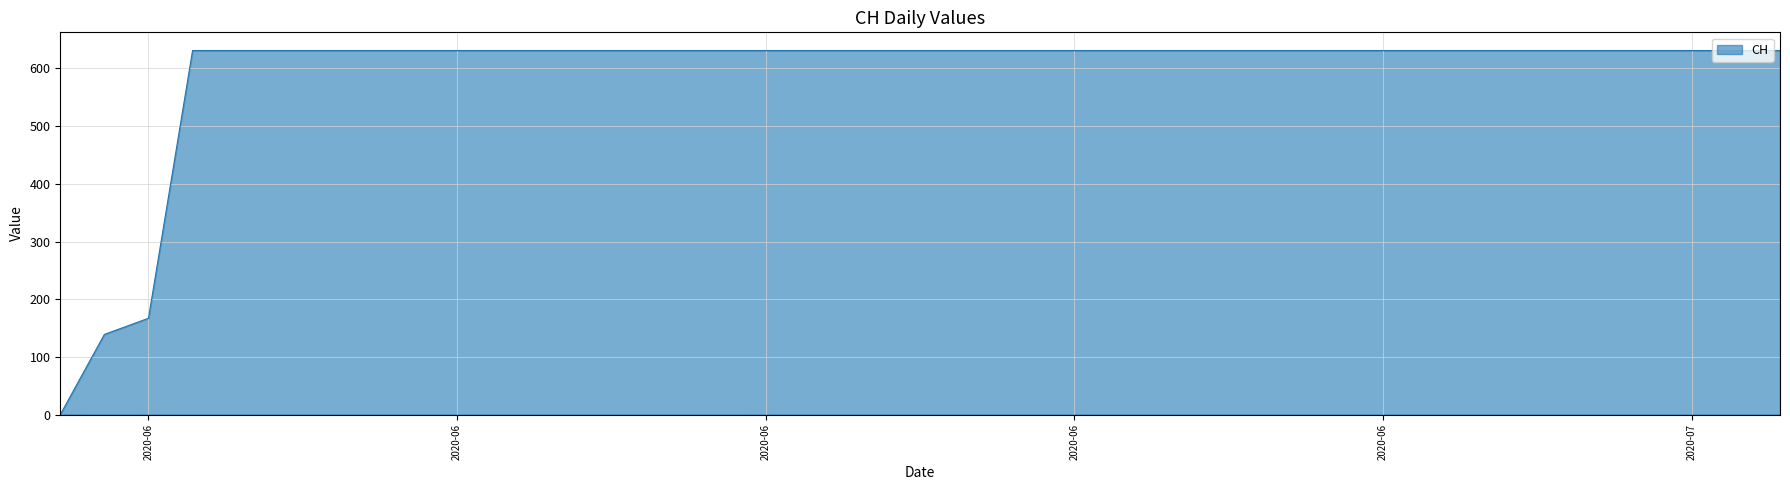

What is the difference between the maximum and minimum values?

631